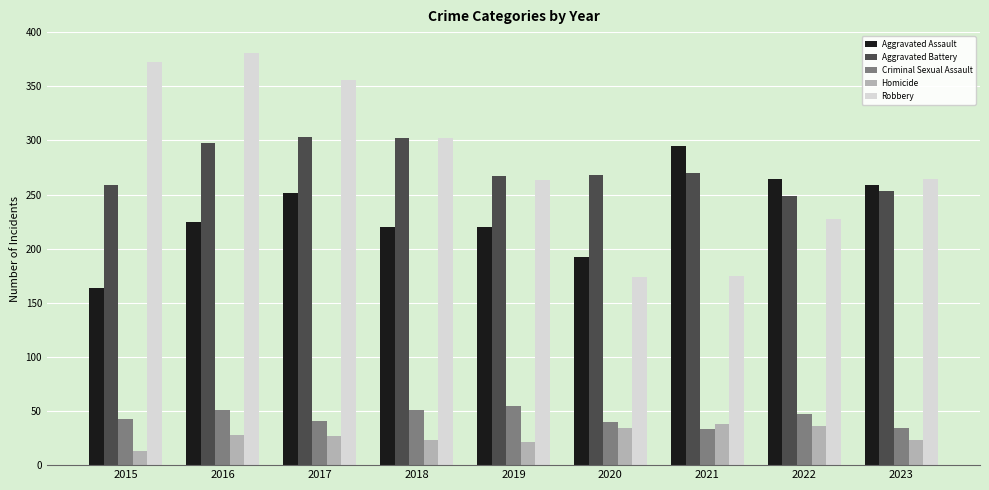

How many bars are there in each group?

5